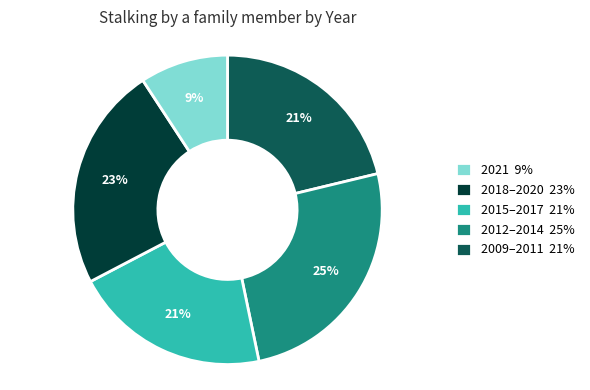

Count the number of slices in the pie.

5